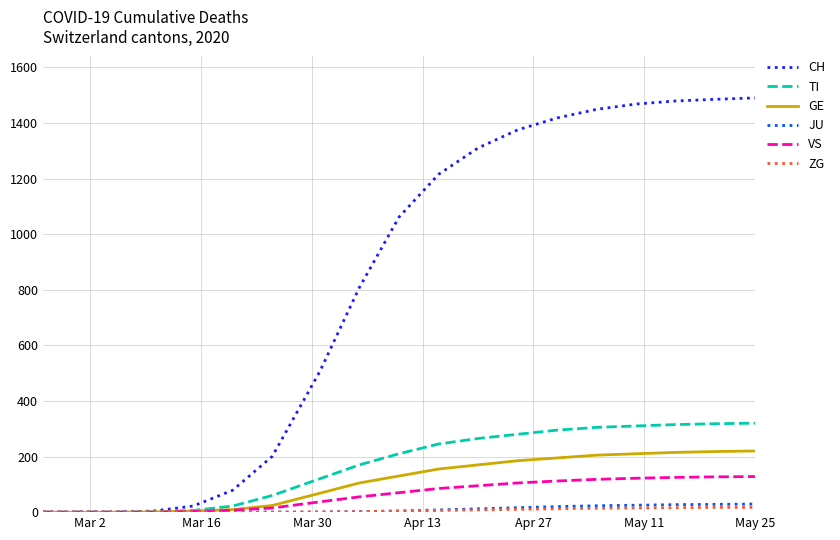

How many distinct data groups are displayed?

6